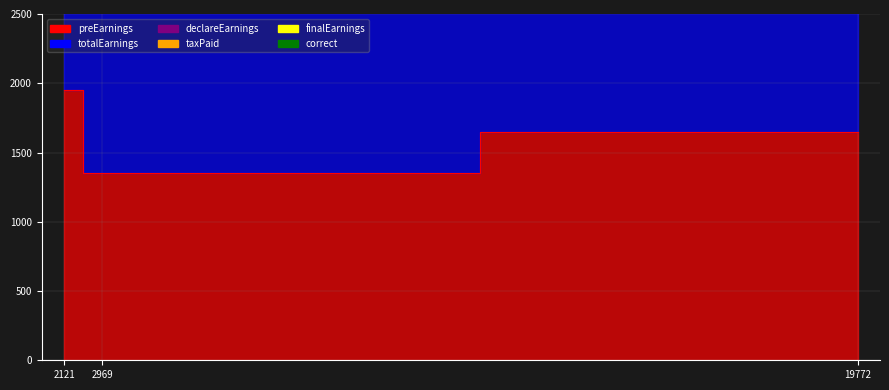

Between 2121 and 2969, which series saw the biggest shift?

correct